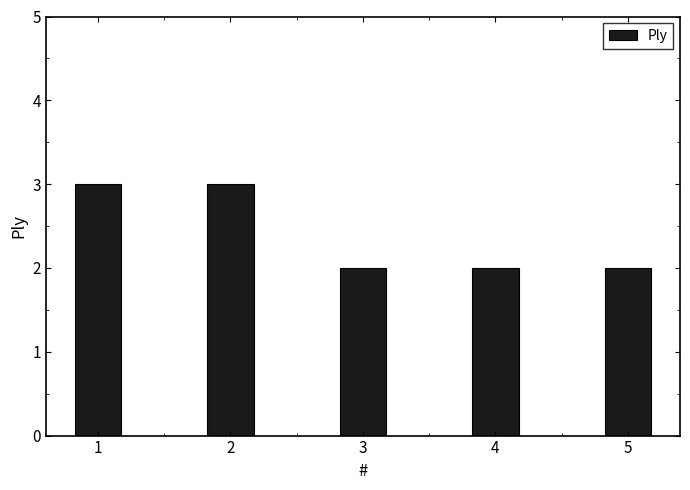

What is the maximum value shown in the chart?

3